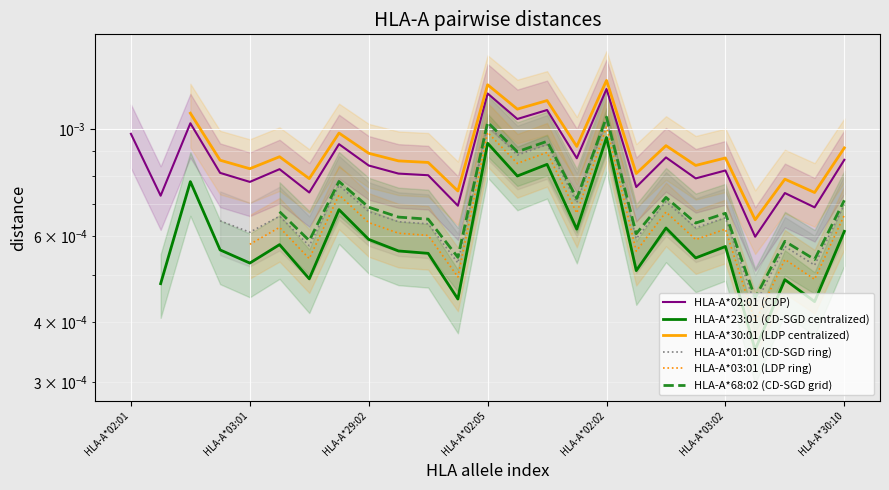

What position from the left is HLA-A*03:02?

21